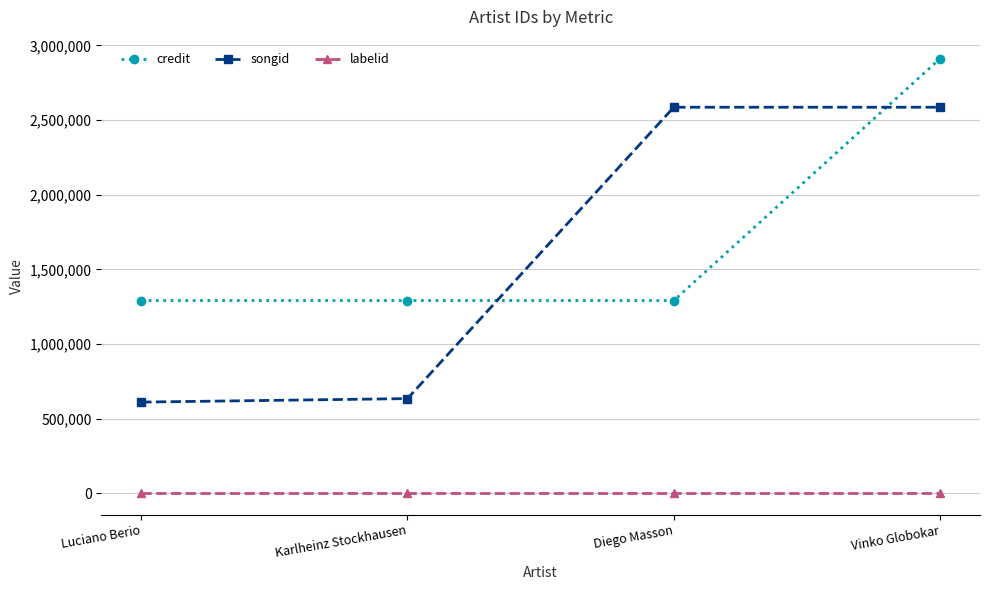

At Diego Masson, list the series in order from largest to smallest.

songid, credit, labelid